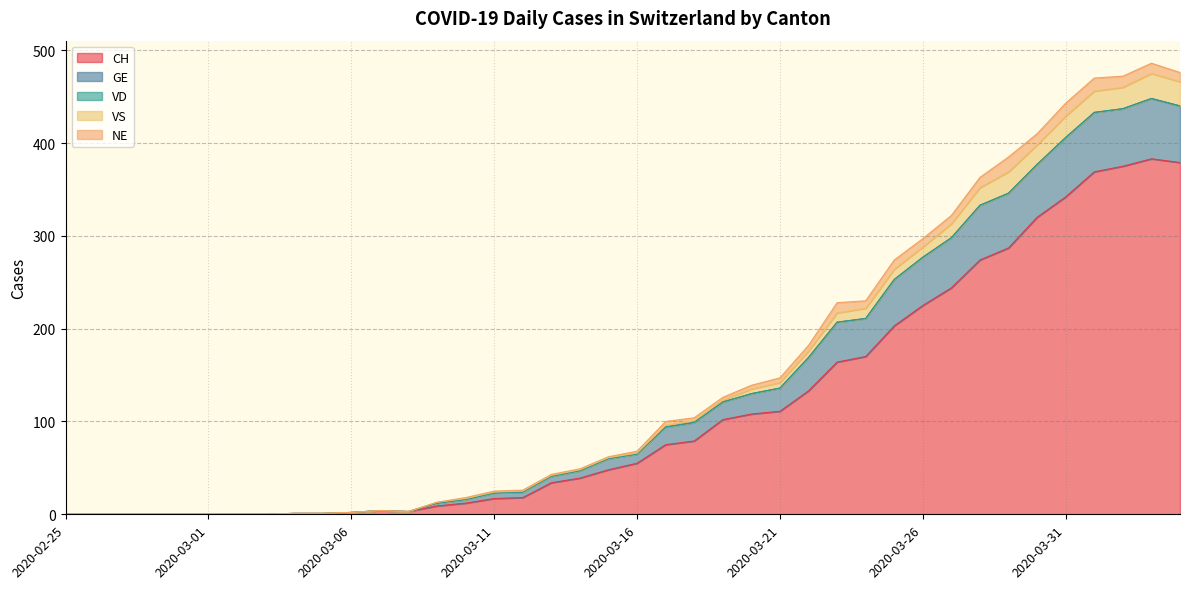

How many data points does each series have?

40